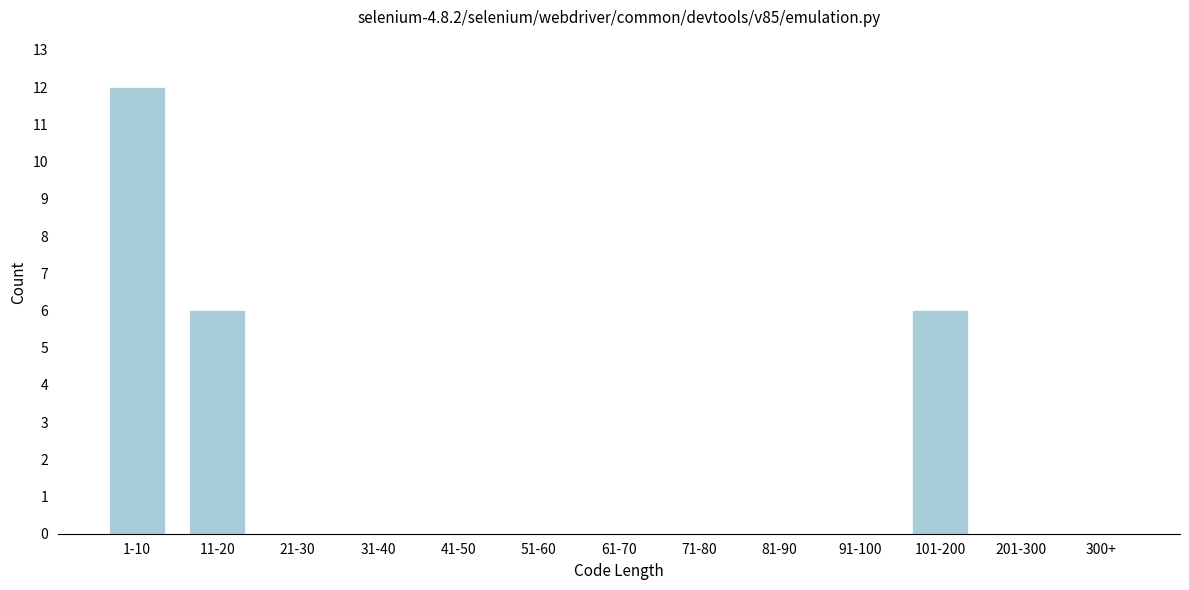

Reading left to right, extract all data points from this chart.

1-10=12	11-20=6	21-30=0	31-40=0	41-50=0	51-60=0	61-70=0	71-80=0	81-90=0	91-100=0	101-200=6	201-300=0	300+=0